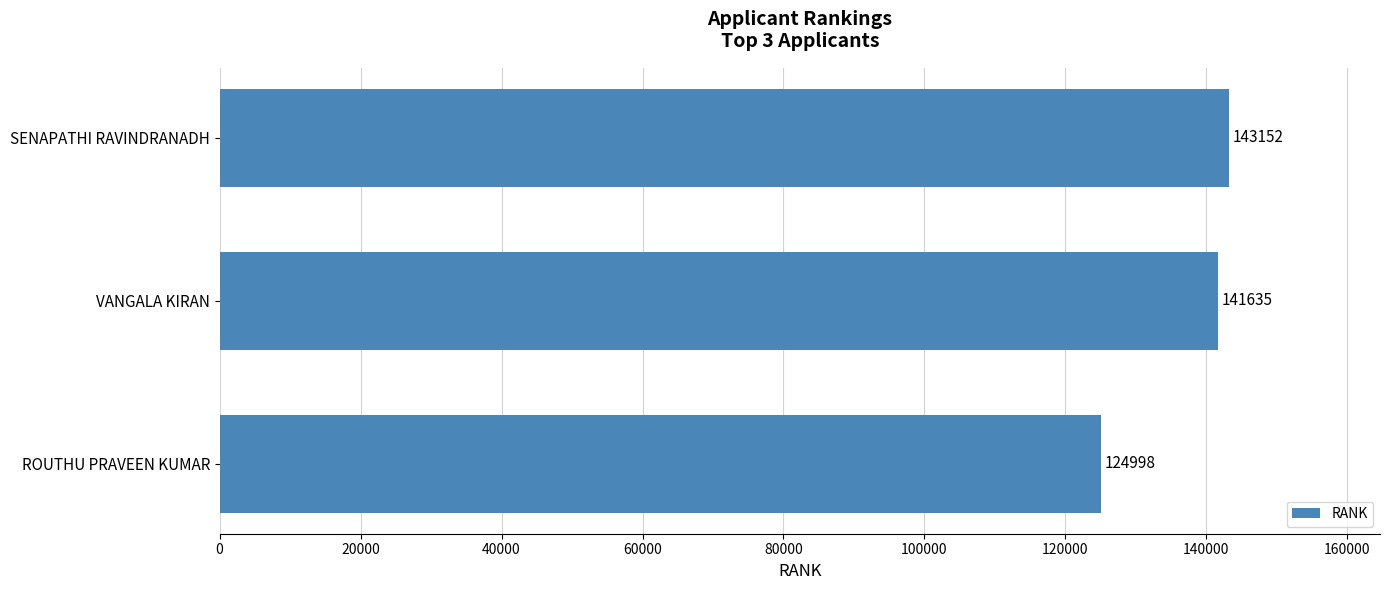

What is the average value?

136595